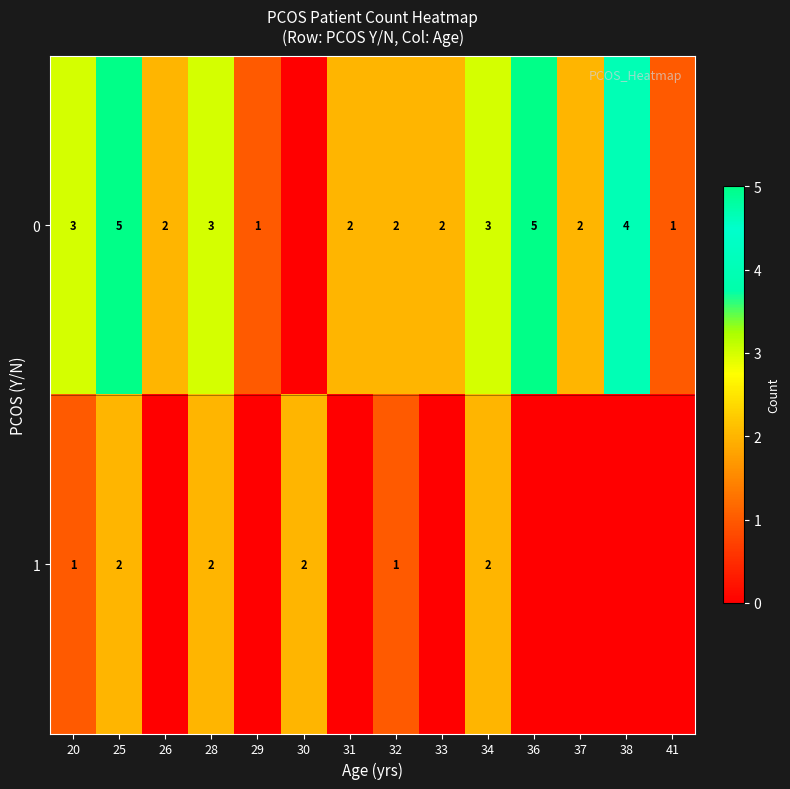

Between 38 and 31, which is larger?

38